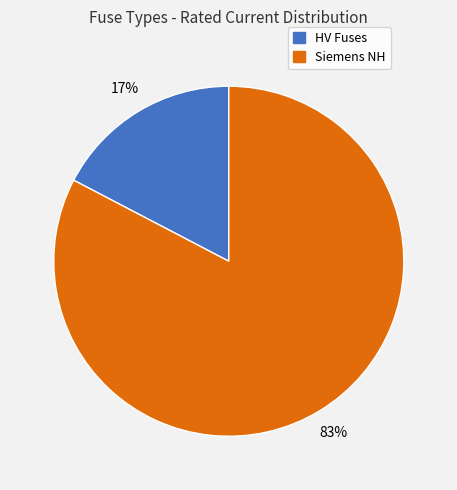

To the nearest percent, what is the average slice percentage?

50%